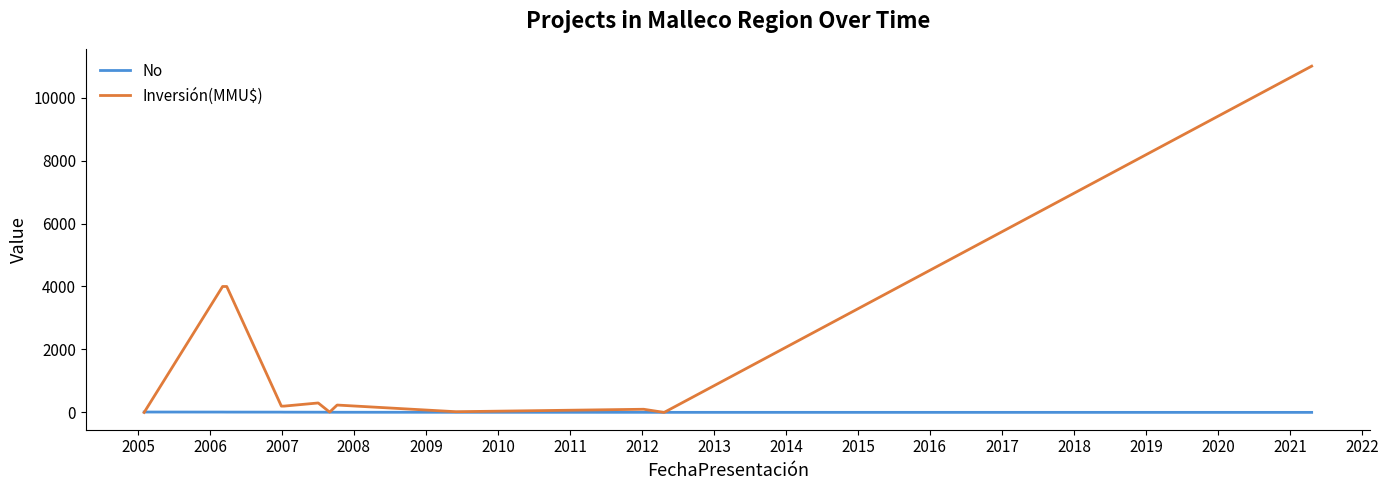

List the series in order of their overall mean, highest first.

Inversión(MMU$), No